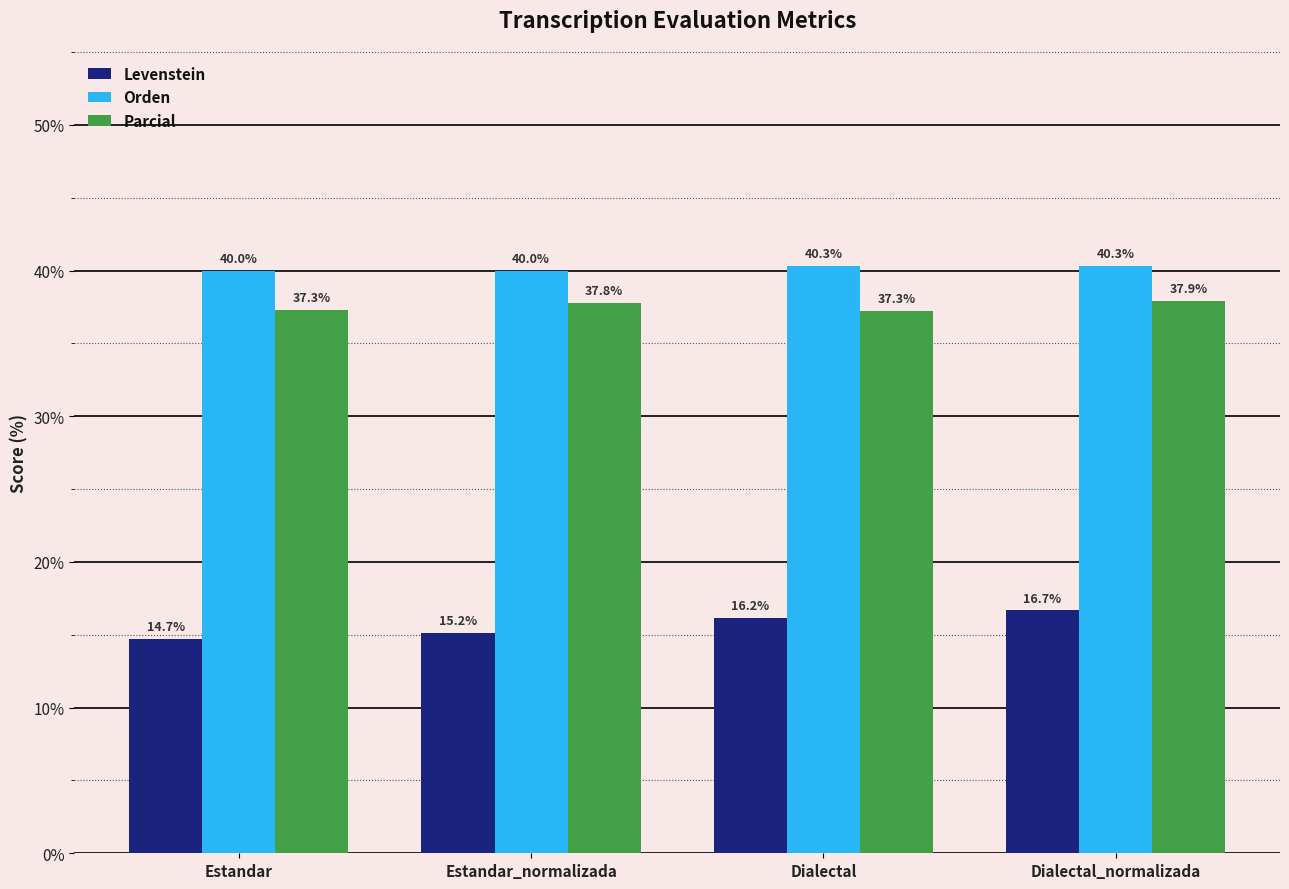

Reading left to right, transcribe all the data shown in this chart.

Levenstein: 14.7	15.2	16.2	16.7
Orden: 40.0	40.0	40.3	40.3
Parcial: 37.3	37.8	37.3	37.9